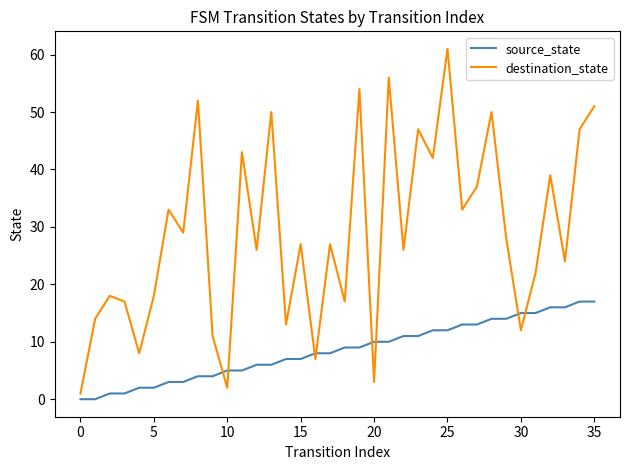

What is the greatest value displayed?

61